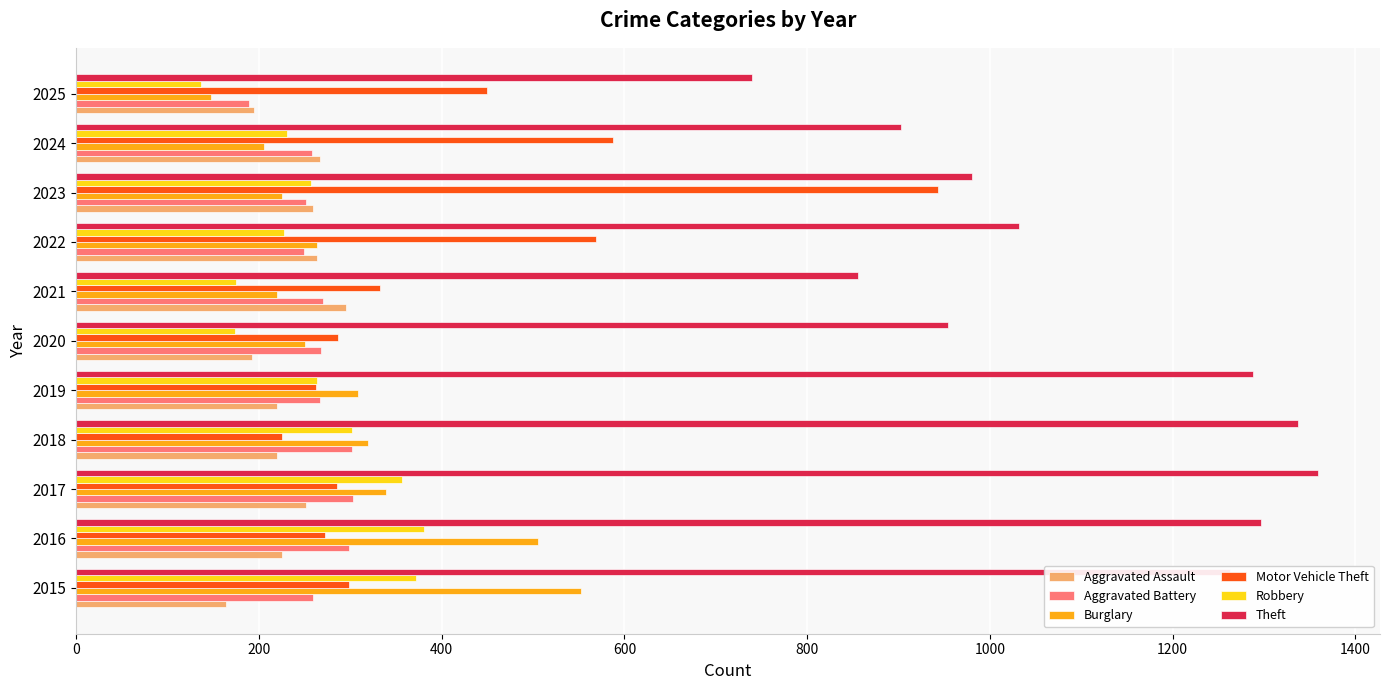

How many values in the Aggravated Battery series are below 267?

5